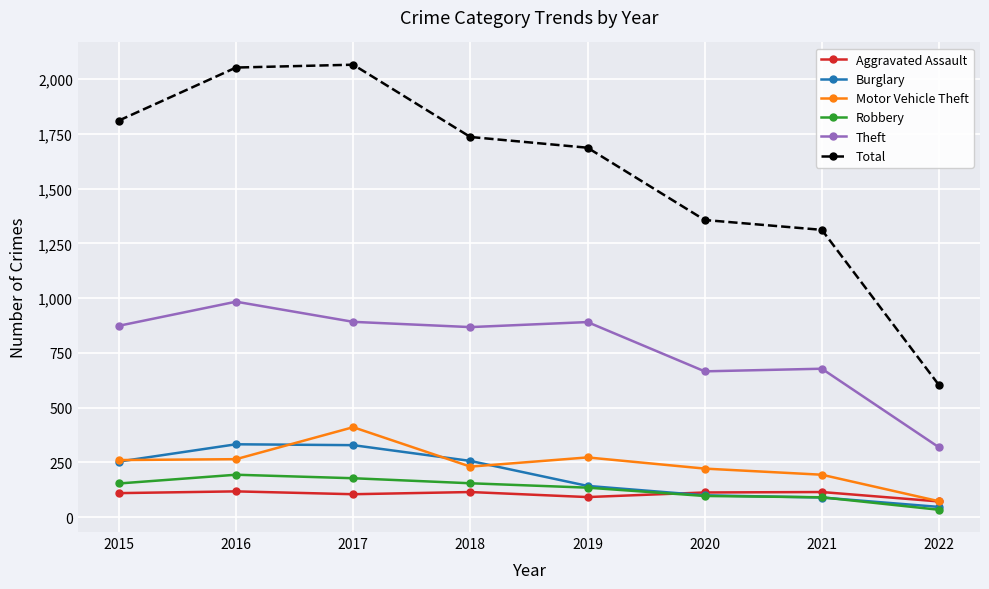

Is the value of Motor Vehicle Theft at 2021 greater than the value of Aggravated Assault at 2018?

Yes